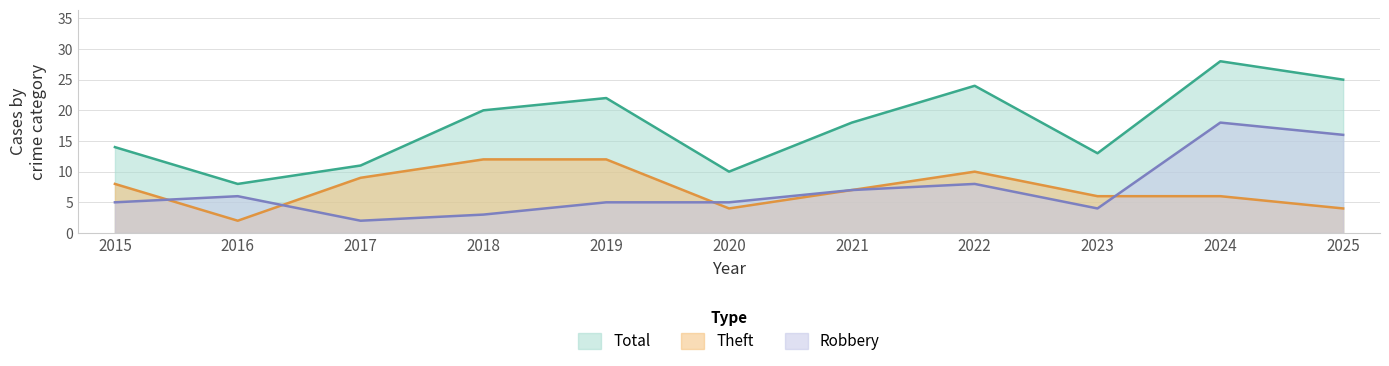

Which category has the lowest value across all series?

2017